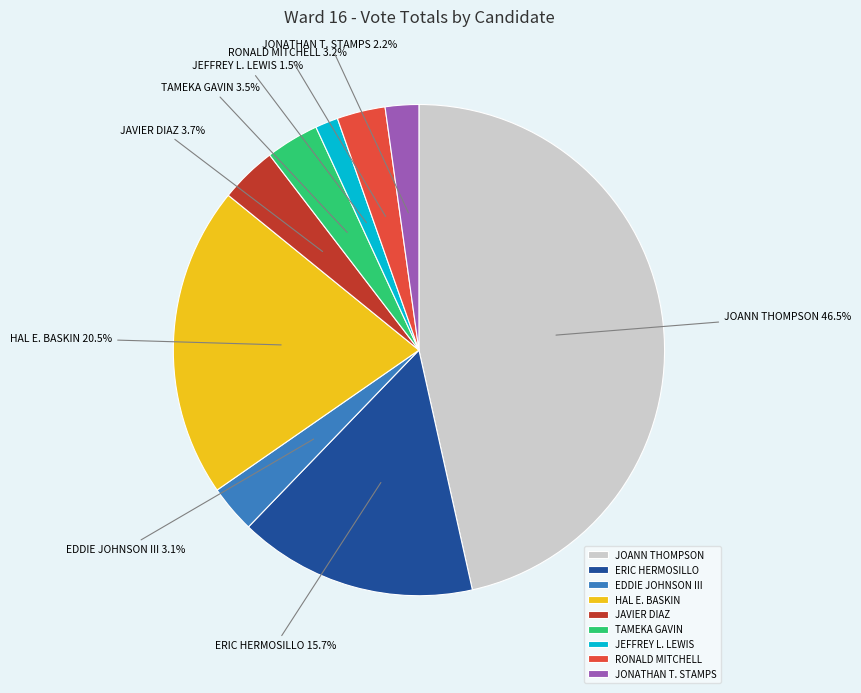

To the nearest percent, what is the difference between the largest and smallest slice percentages?

45%